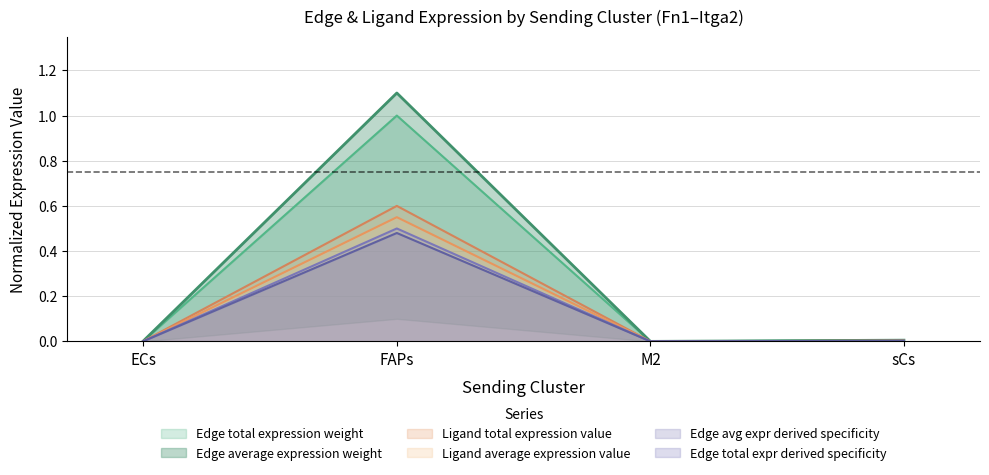

At which category does Edge total expr derived specificity reach its first local valley?

M2